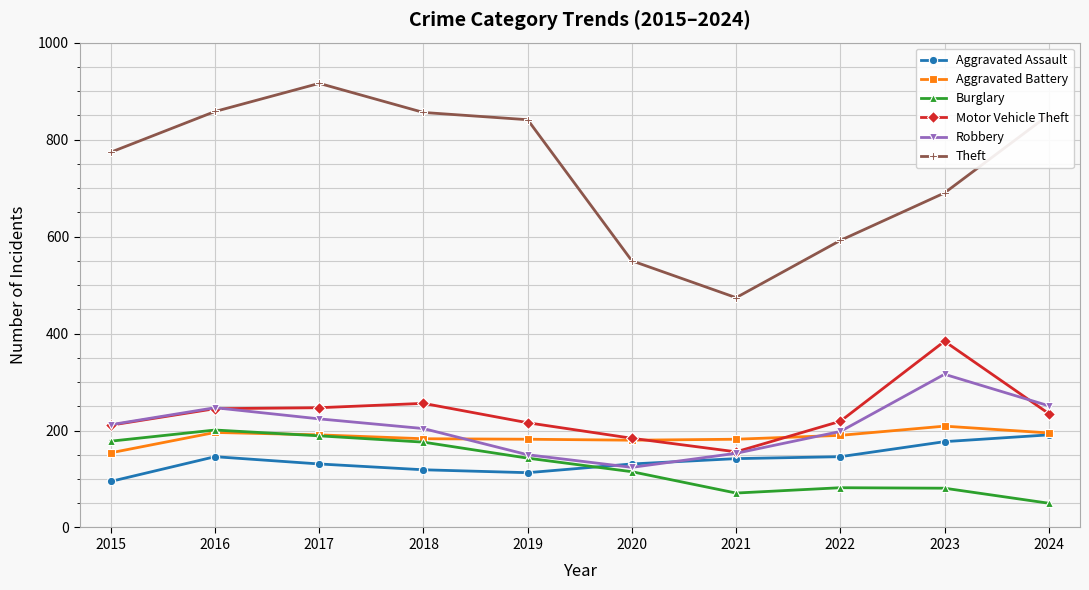

How many categories are shown in the chart?

10